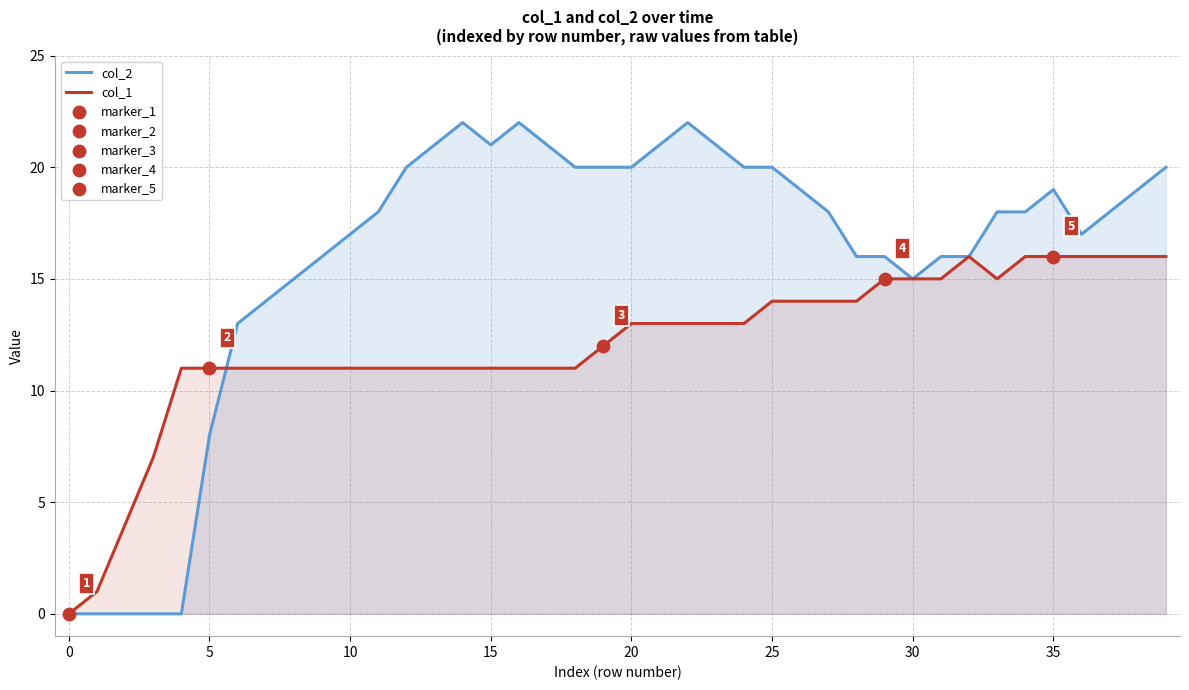

Which series contains the highest Y value?

col_2